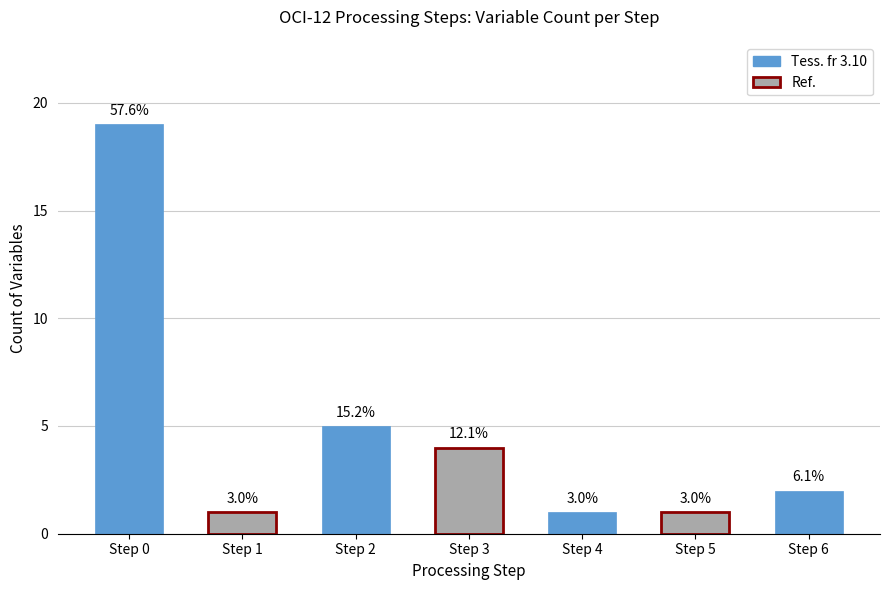

What is the average value?

5